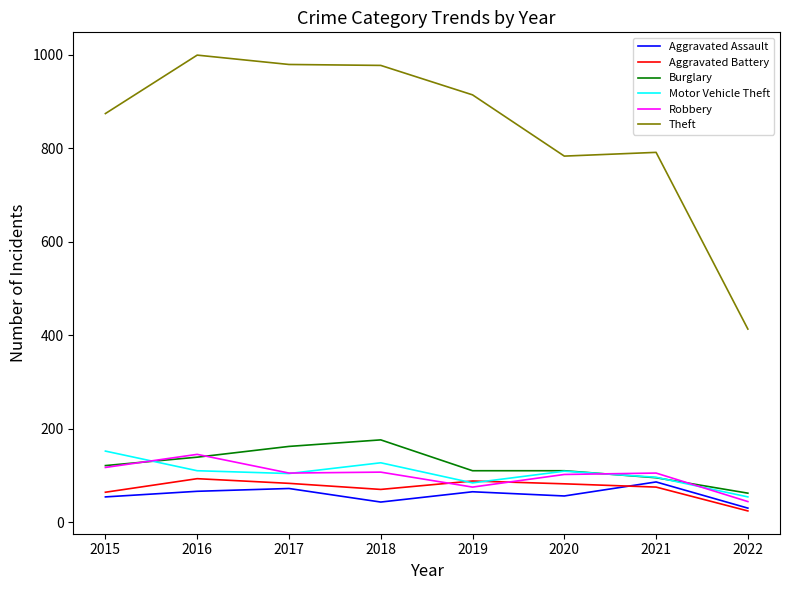

How many lines are shown in the chart?

6